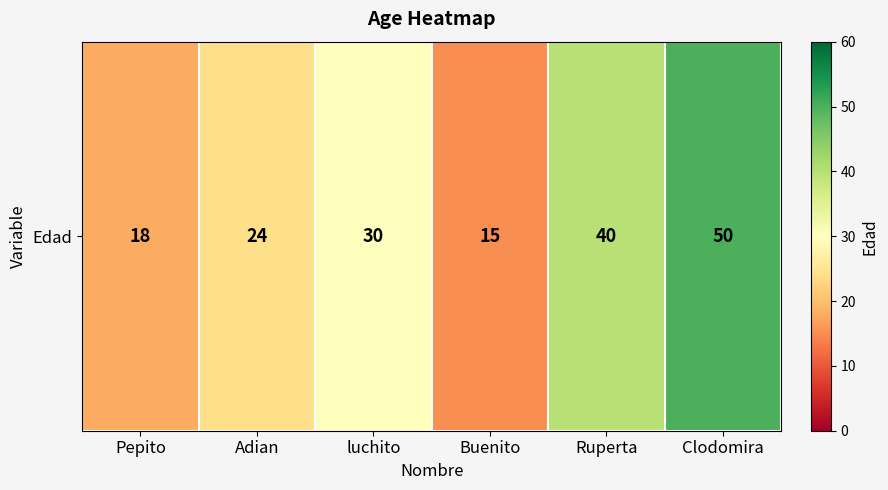

Approximately how many times larger is the value at Adian compared to Pepito?

1.3